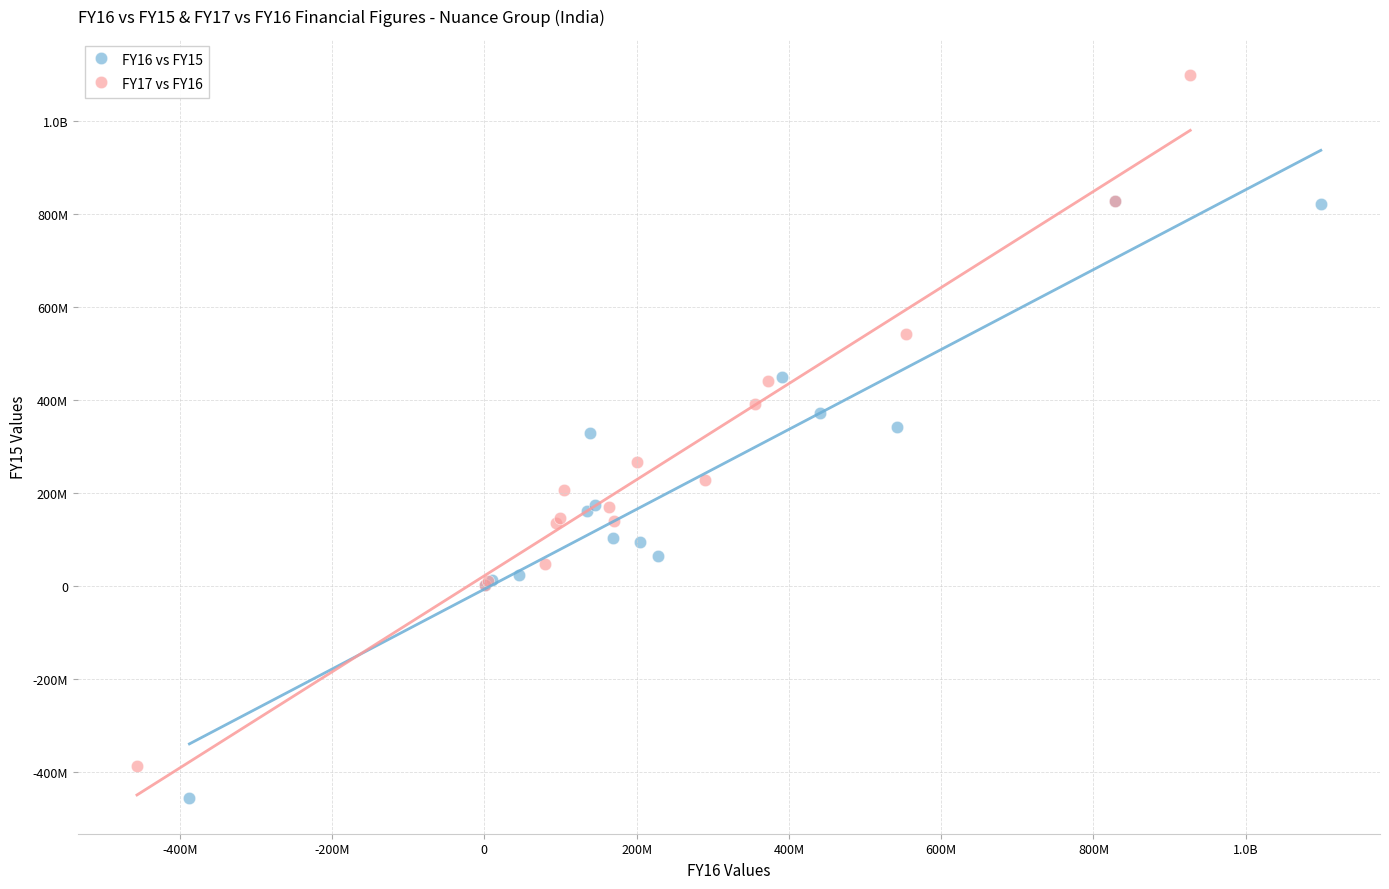

What are all the series names shown in the legend?

FY16 vs FY15, FY17 vs FY16